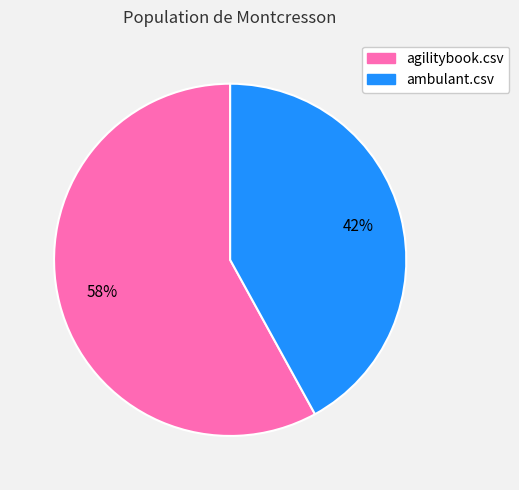

What is the smallest slice in the pie chart?

ambulant.csv